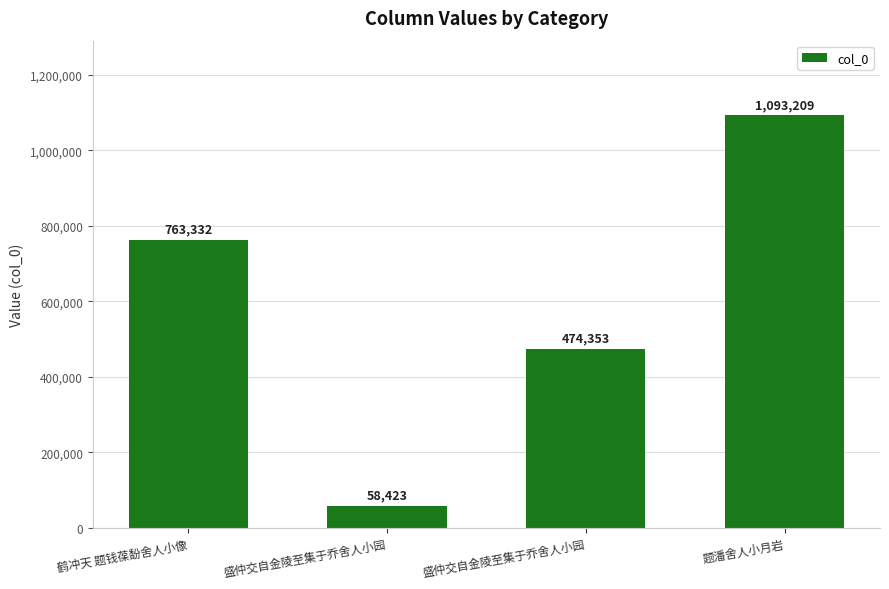

How many bars are there in total?

4